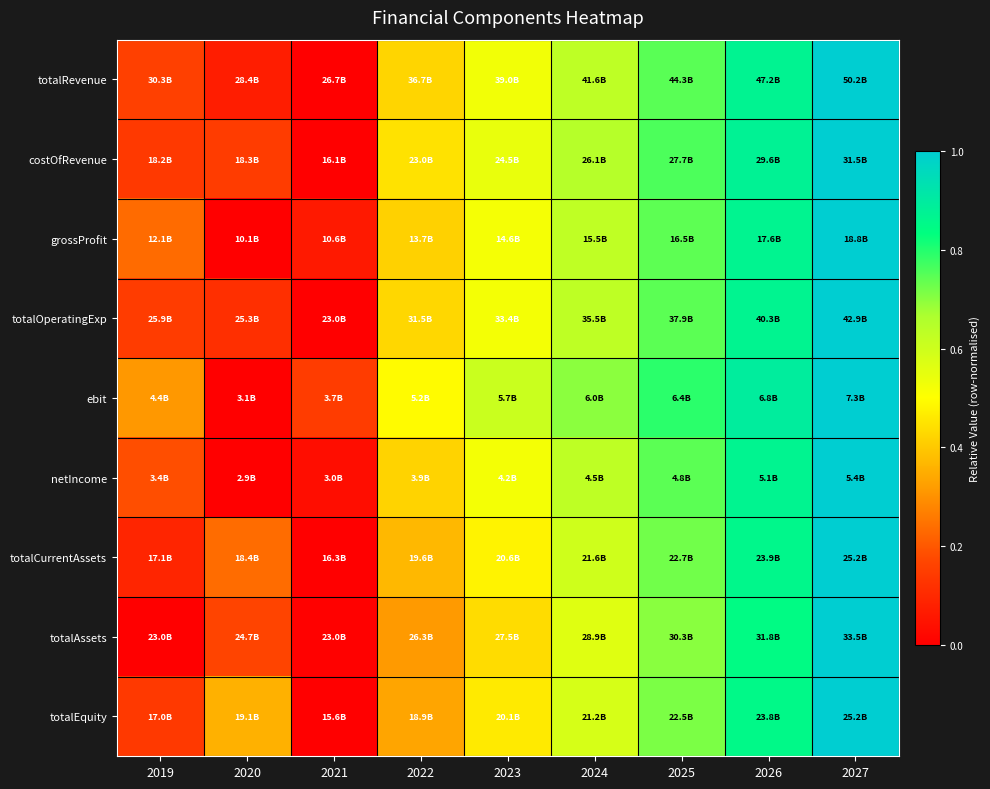

At 2023, list the series in order from largest to smallest.

ebit, costOfRevenue, totalRevenue, totalOperatingExp, netIncome, grossProfit, totalCurrentAssets, totalEquity, totalAssets